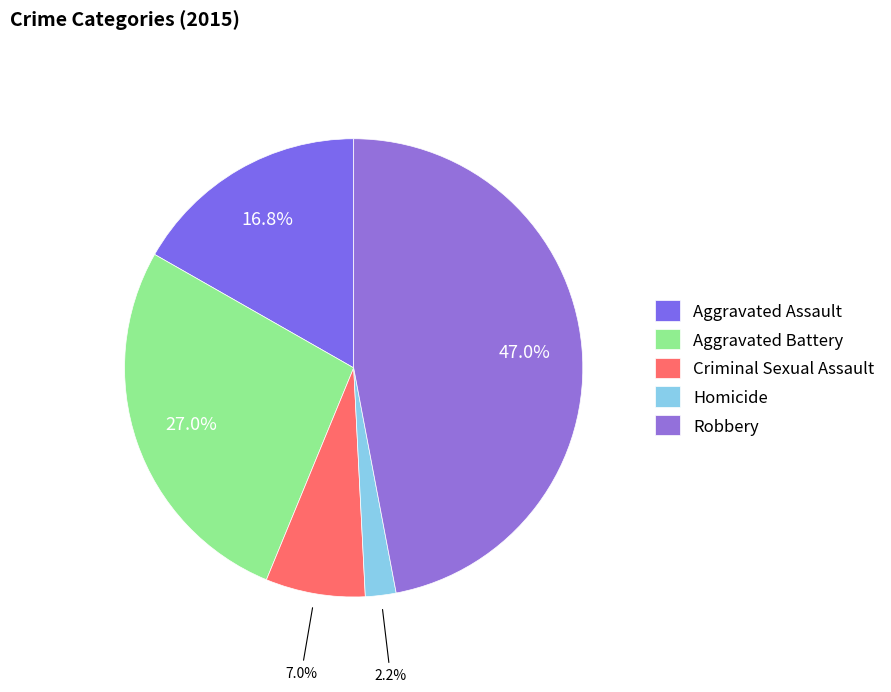

What percentage is the Robbery slice, to the nearest percent?

47%